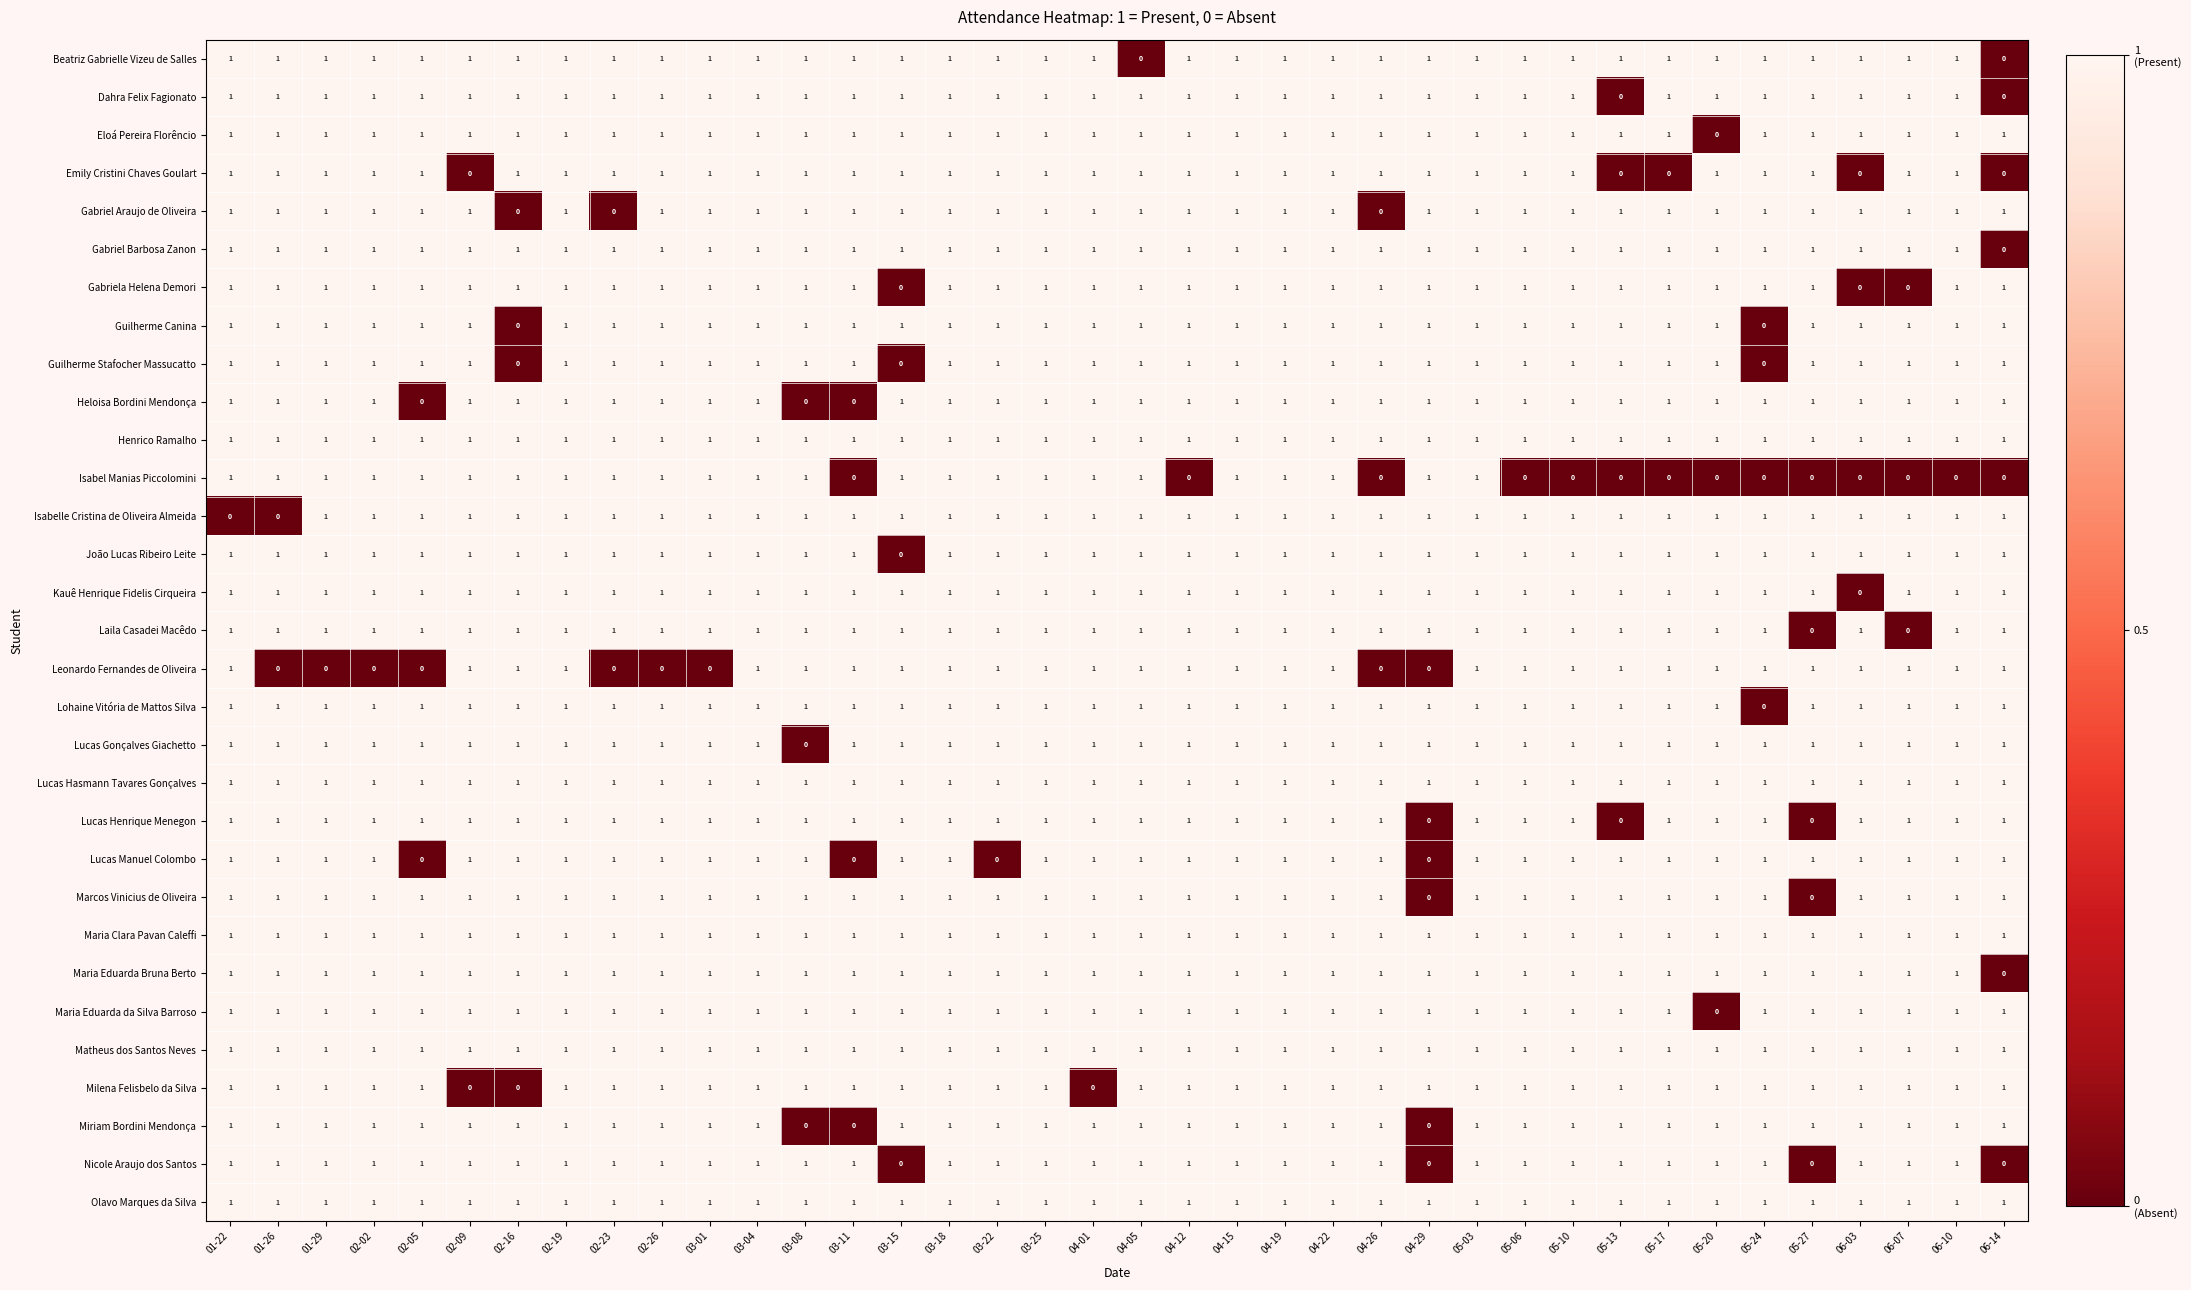

Is it true that Kauê Henrique Fidelis Cirqueira equals 1 at 05-06?

True